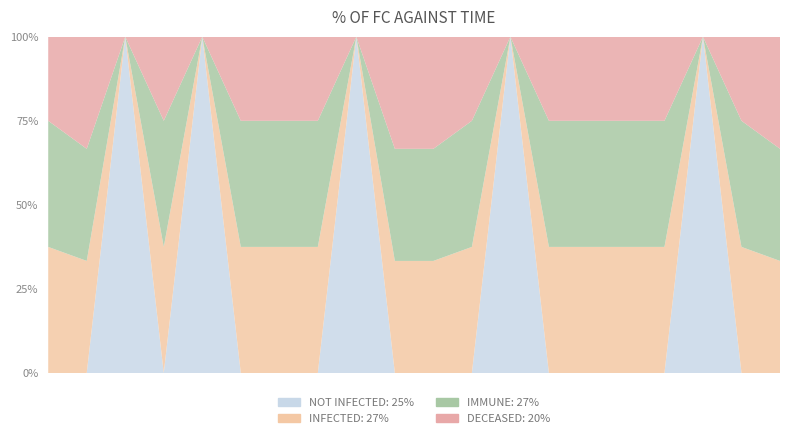

Reading left to right, what are all the values shown in this chart?

1=1	2=3	3=0	4=1	5=0	6=1	7=1	8=1	9=0	10=2	11=2	12=1	13=0	14=1	15=1	16=1	17=1	18=0	19=1	20=2